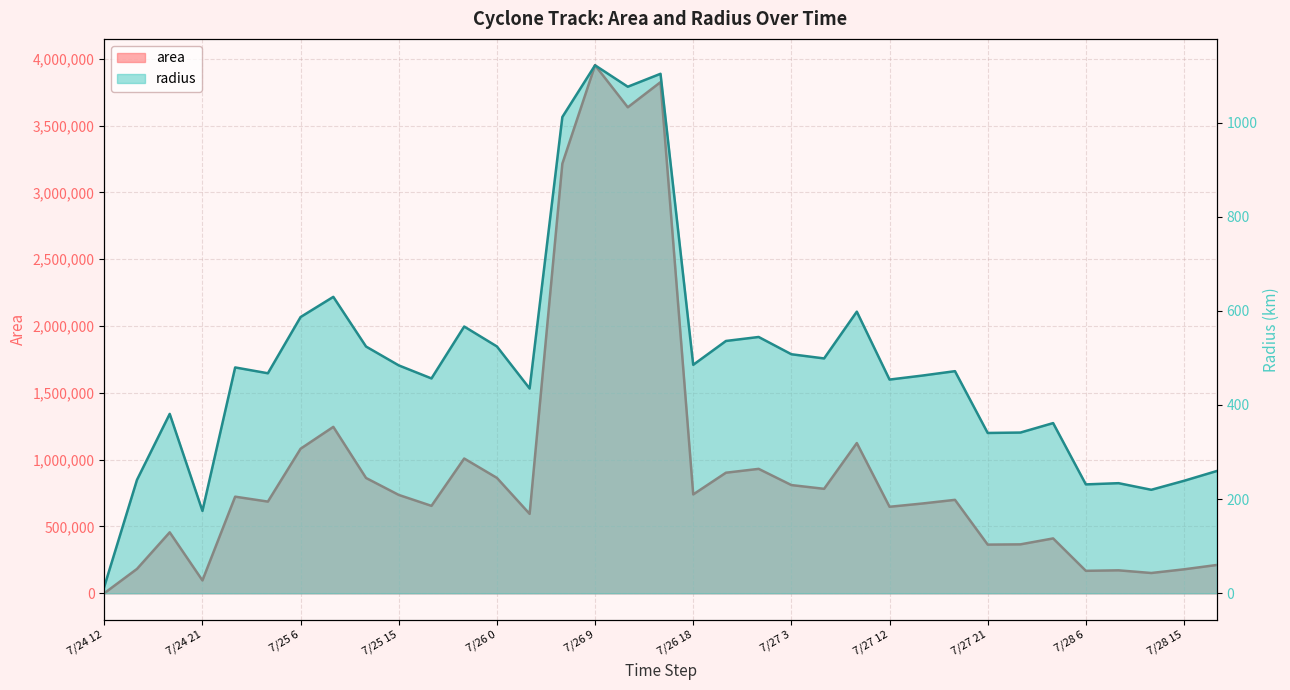

What is the sum of the area values at 7/27 6 and 7/25 21?

1790625.0